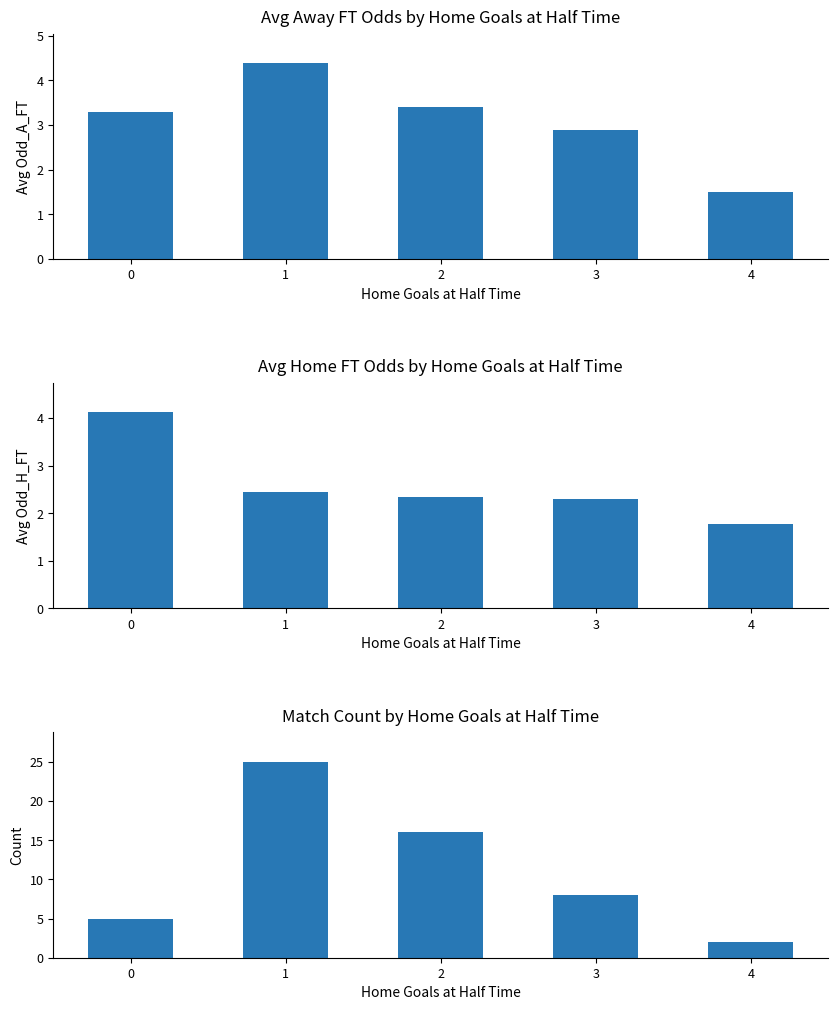

What is the value of the panel1 bar at the 4th from the left?

2.9